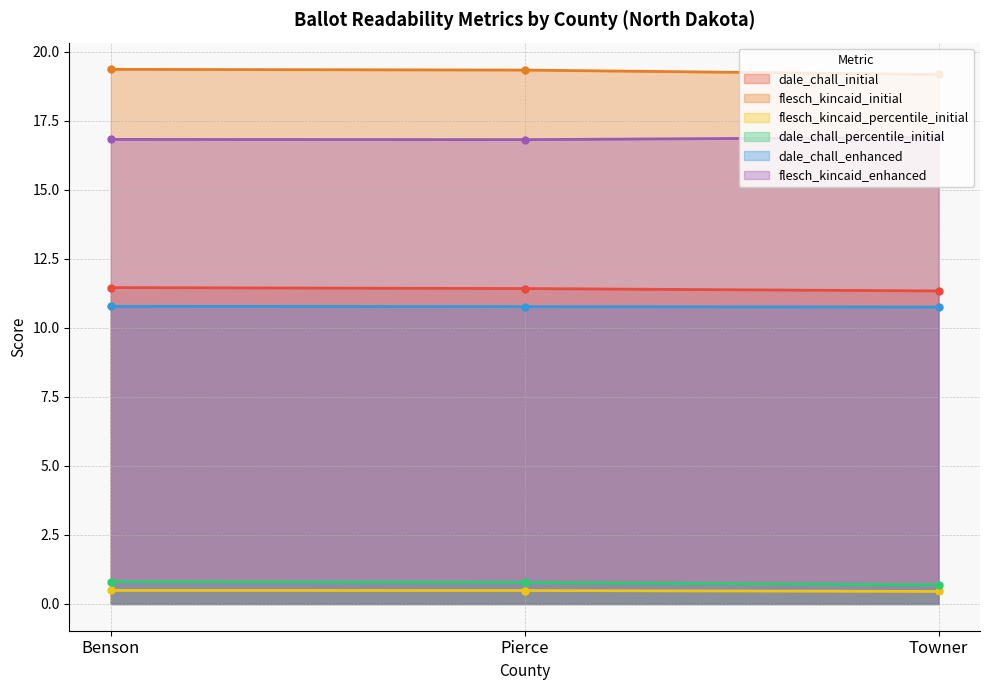

At Benson, list the series in order from largest to smallest.

flesch_kincaid_initial, flesch_kincaid_enhanced, dale_chall_initial, dale_chall_enhanced, dale_chall_percentile_initial, flesch_kincaid_percentile_initial